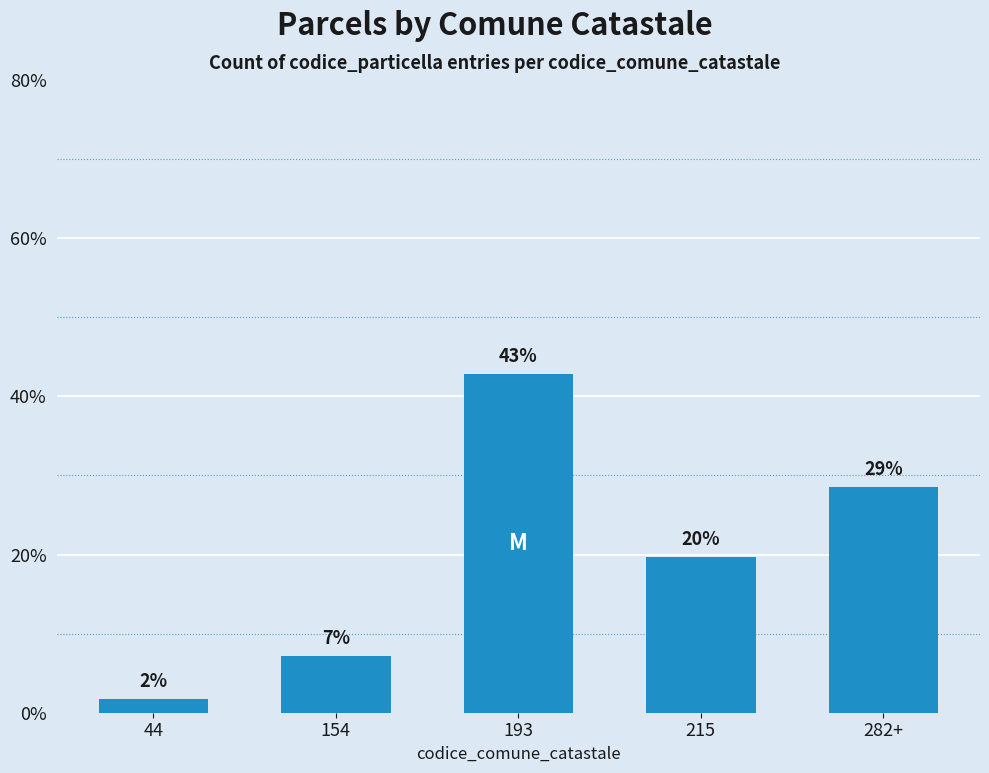

What is the value of the 5th bar from the left?

28.6